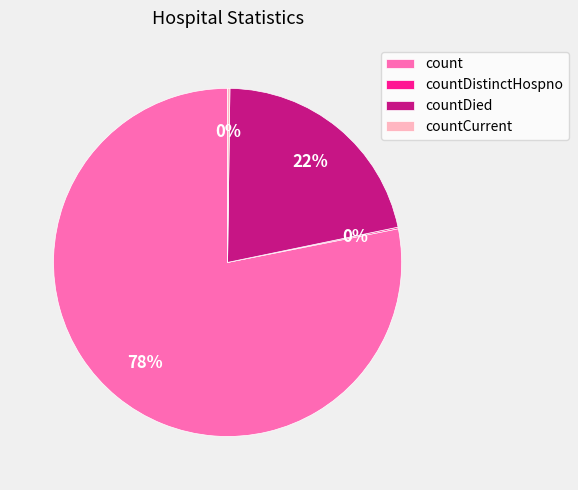

What percentage is the countDied slice, to the nearest percent?

22%